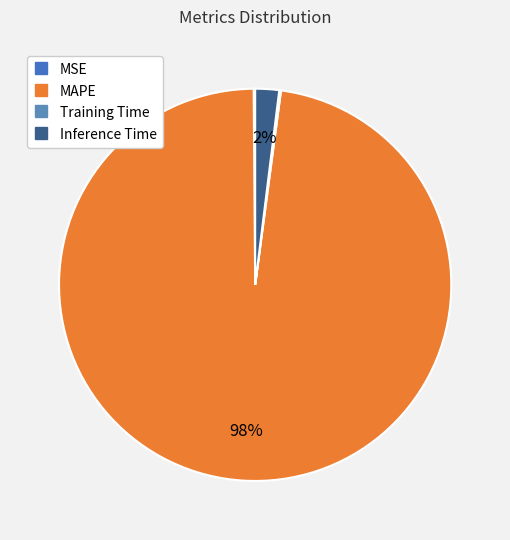

True or false: Inference Time accounts for 1% of the total.

False